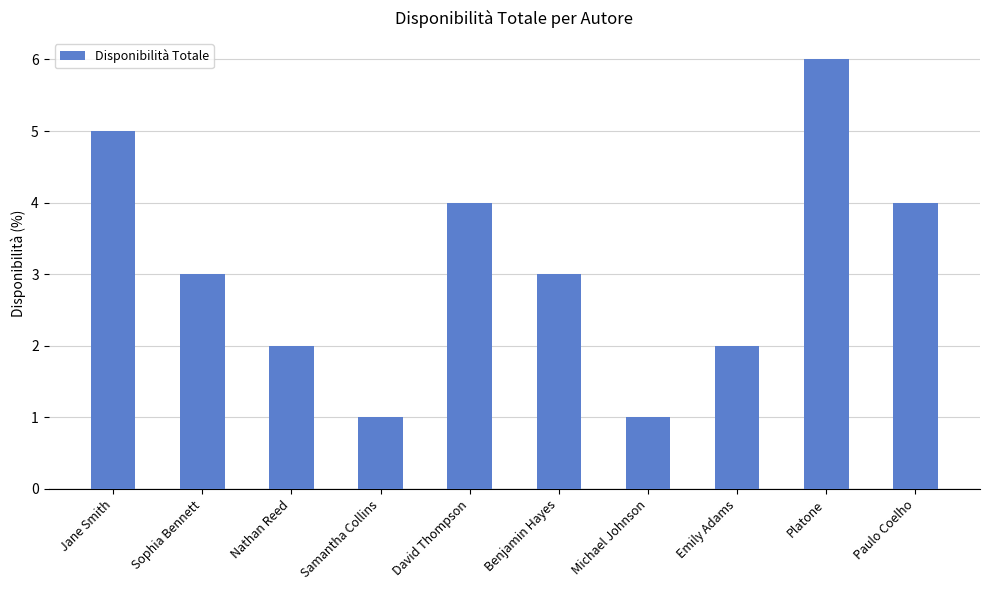

How many categories are shown in the chart?

10